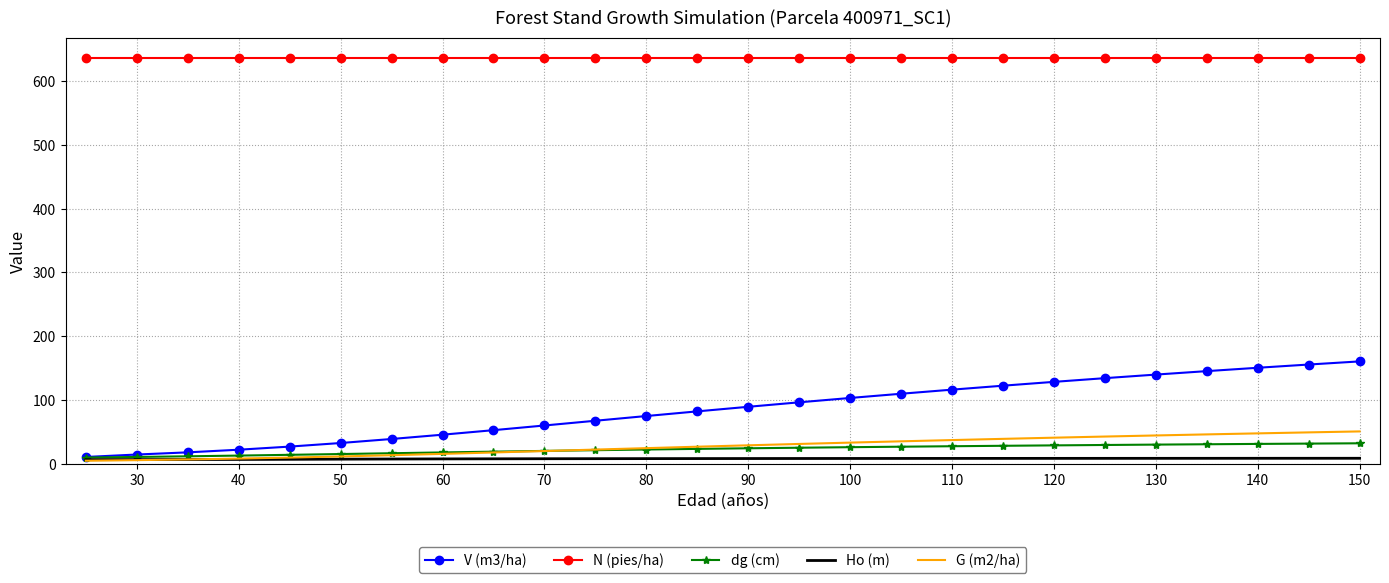

Which series has the largest total across all categories?

N (pies/ha)